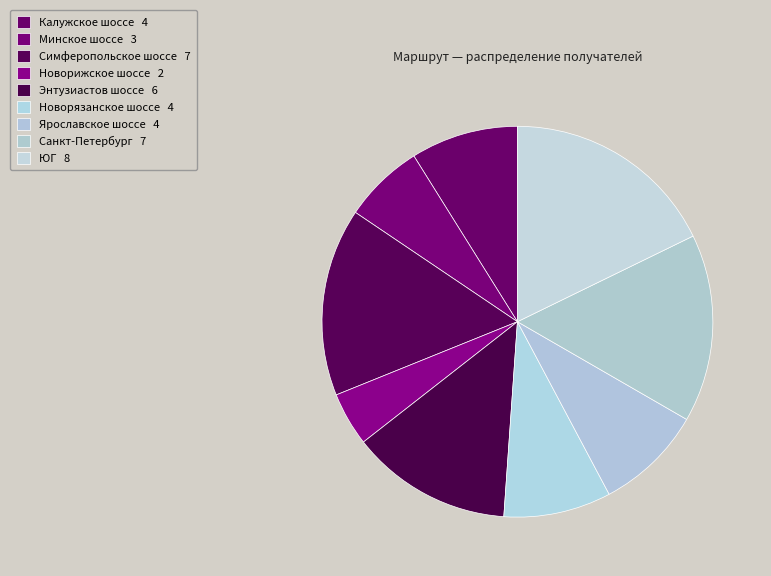

Is it true that Ярославское шоссе is 9% of the pie?

True